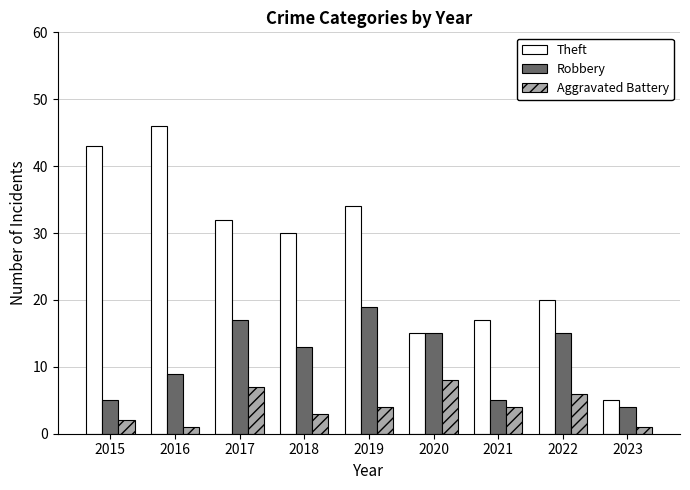

The Robbery series shows 15 at 2022. True or false?

True